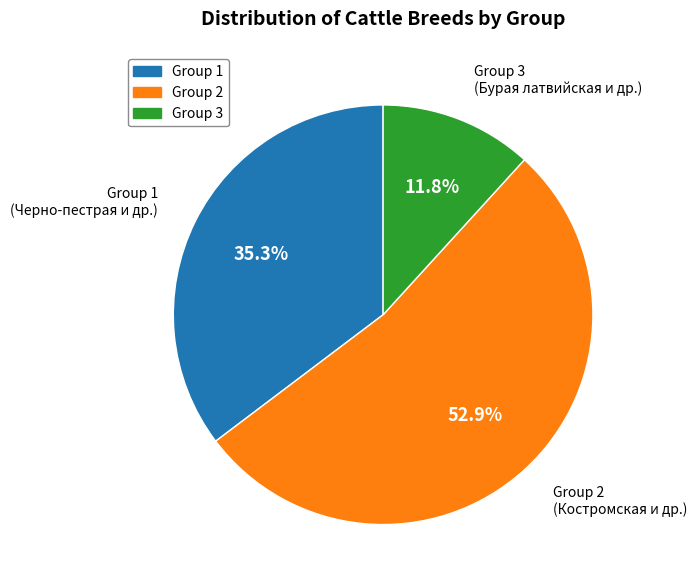

Is there a majority slice in this chart?

Yes